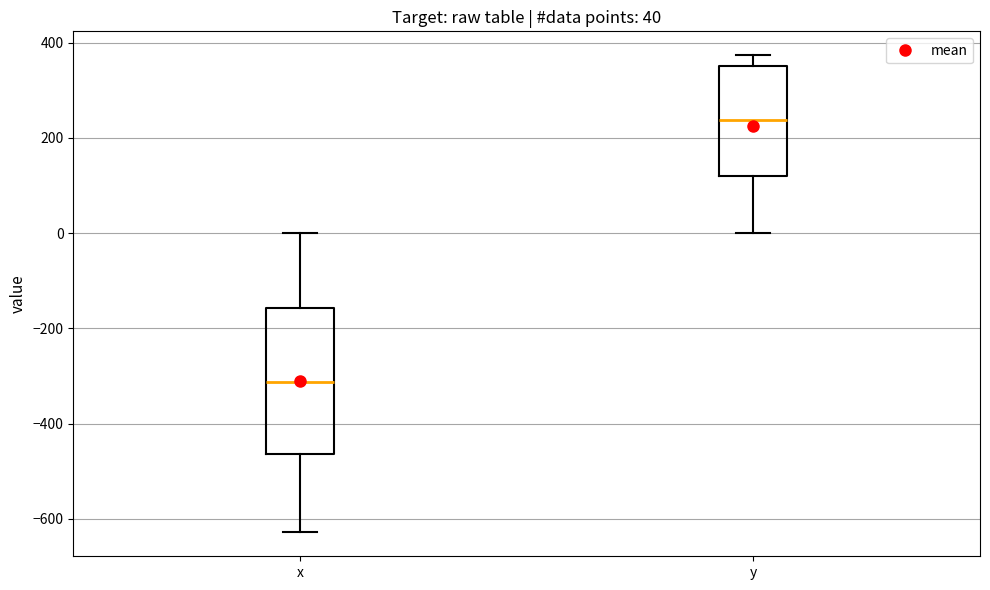

Which box is the tallest, from its lower edge to its upper edge?

x